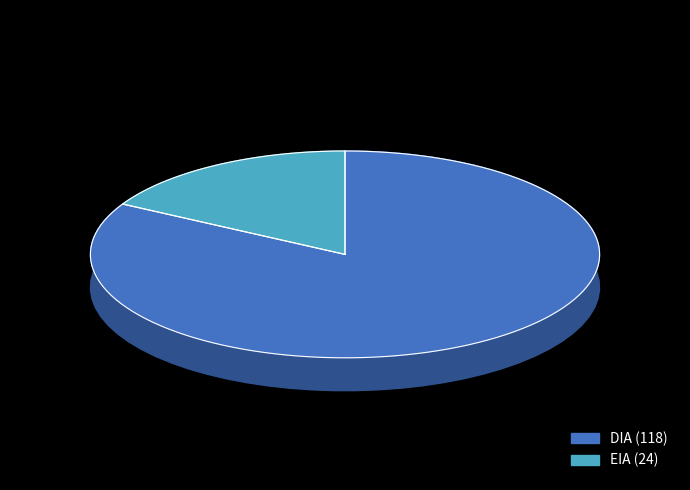

Which category has the biggest portion of the pie?

DIA